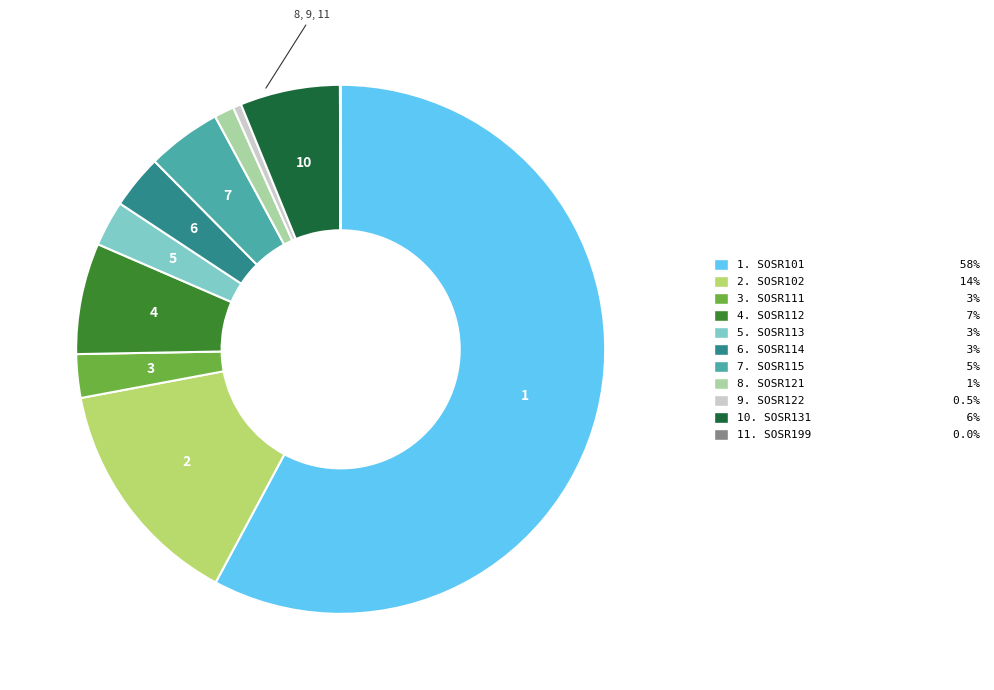

Is there any slice that represents more than half of the pie?

Yes